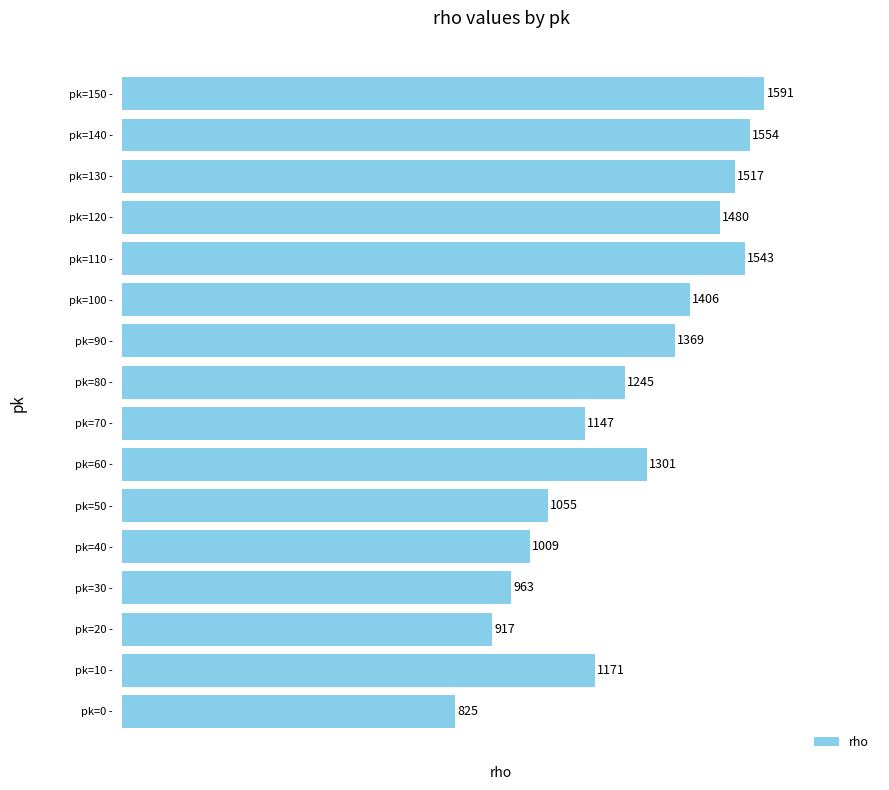

What is the change in value from pk=60 - to pk=90 -?

+68